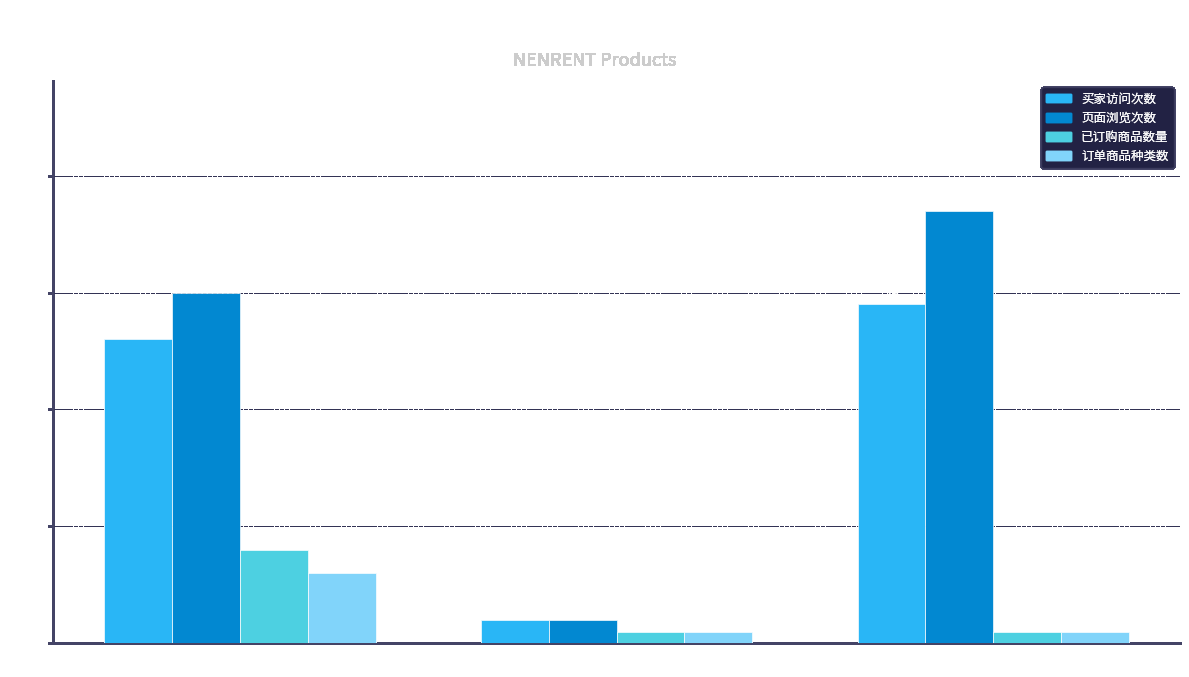

What is the value of the 订单商品种类数 bar at the 3rd from the left?

1